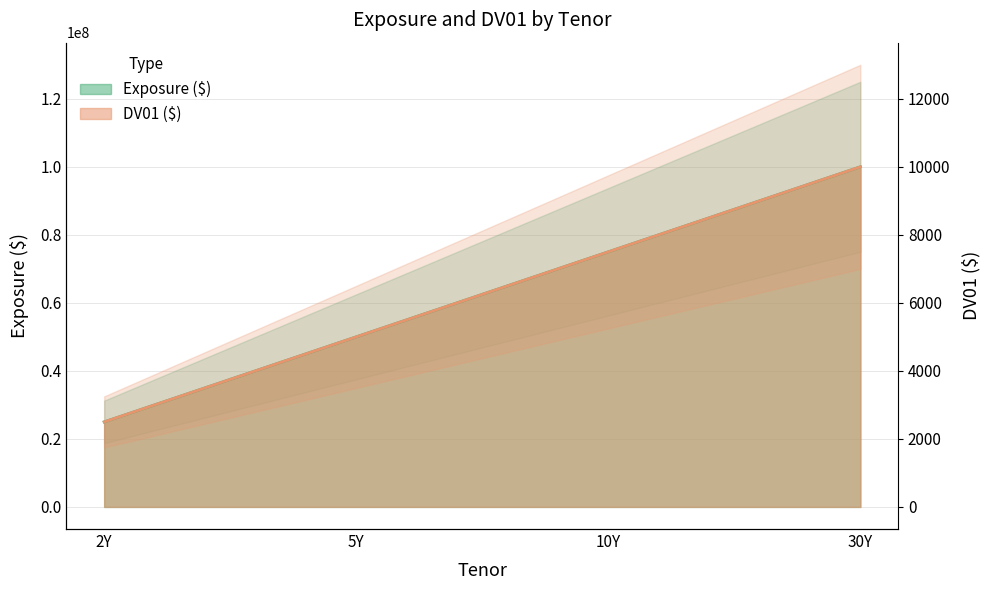

At 2Y, list the series in order from smallest to largest.

Exposure ($), DV01 ($)